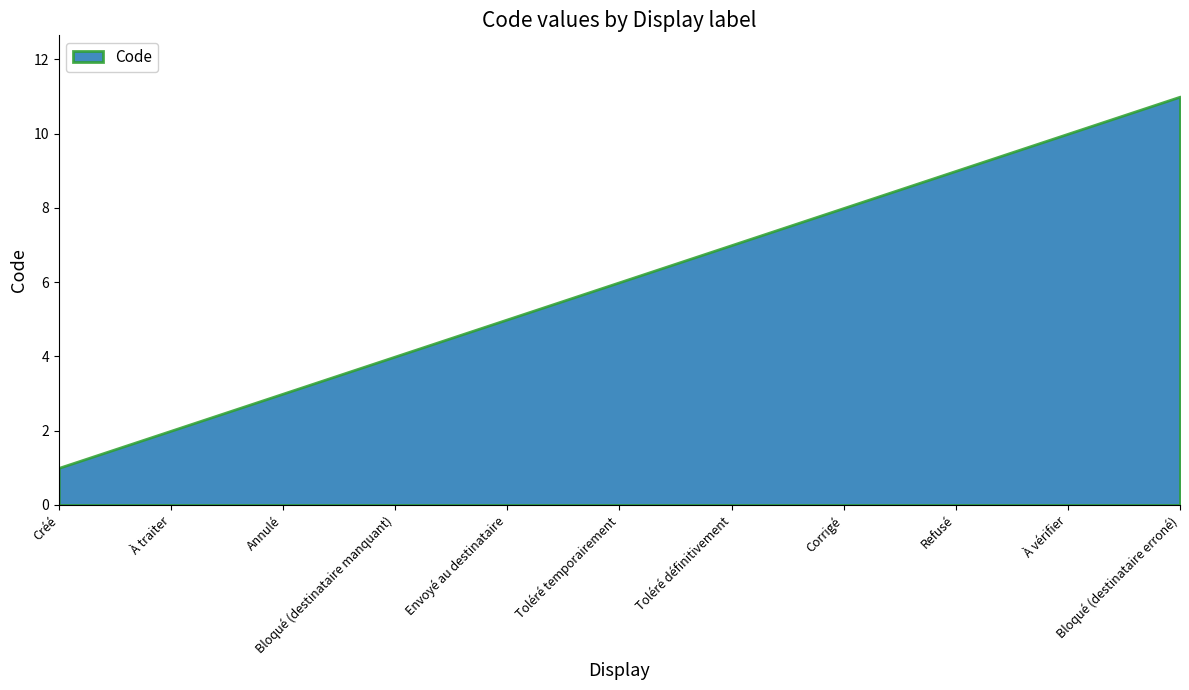

What is the average value?

6